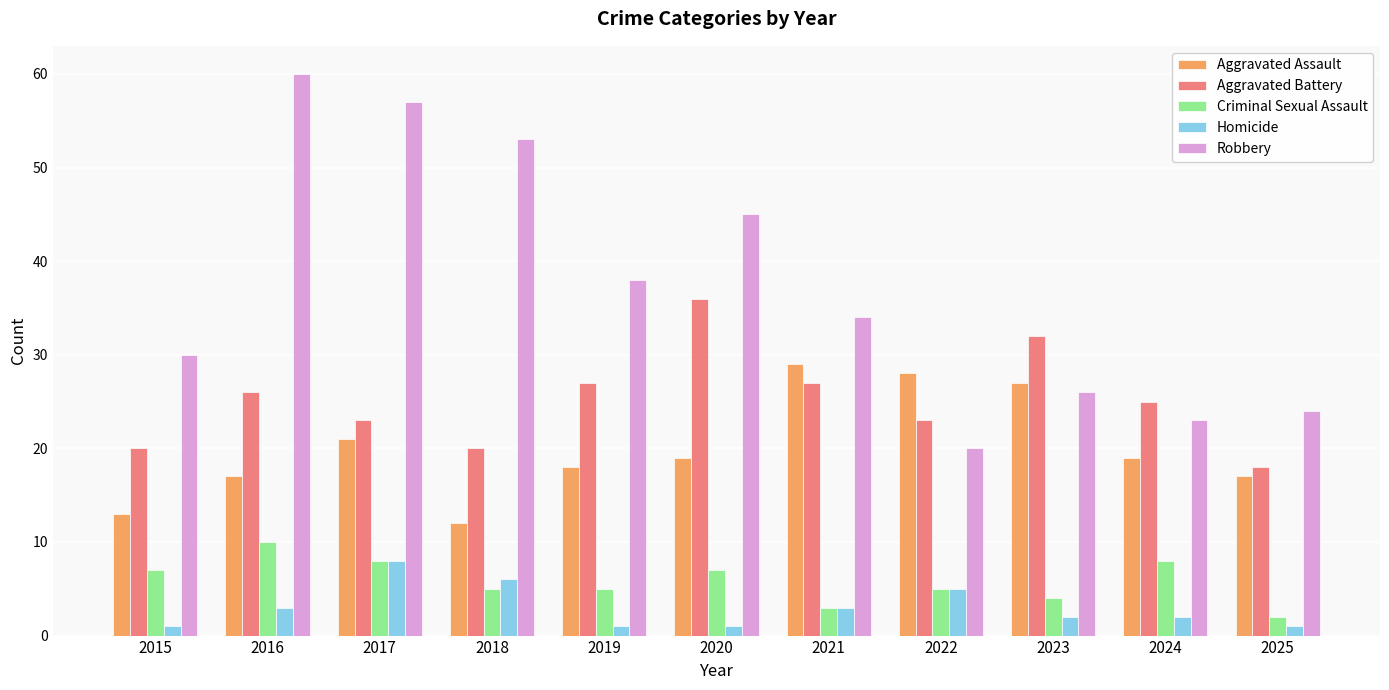

How many data points does each series have?

11